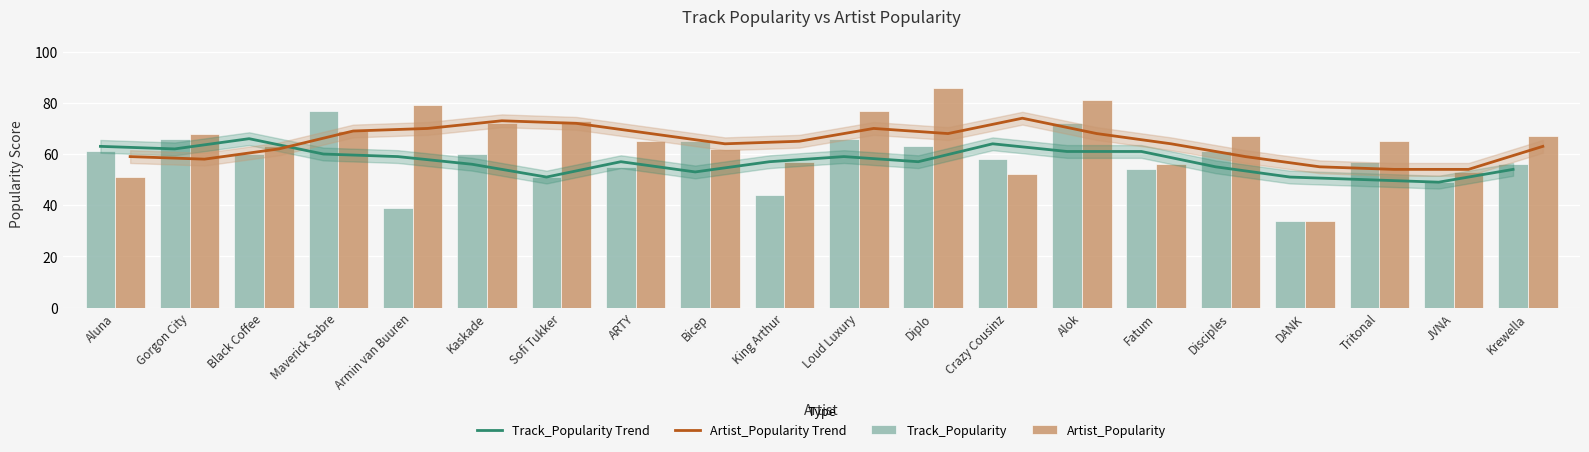

At which label does Artist_Popularity reach its minimum?

DANK